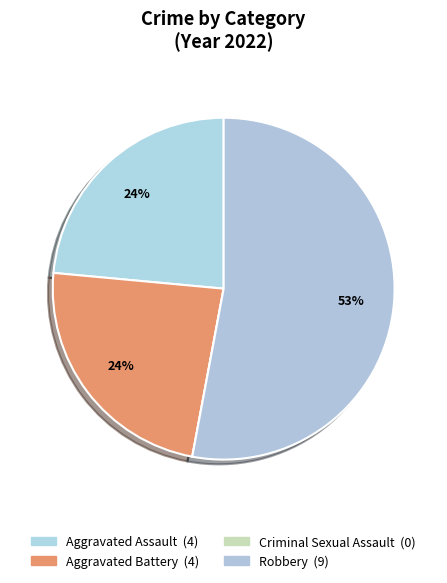

Which category has the smallest portion of the pie?

Criminal Sexual Assault